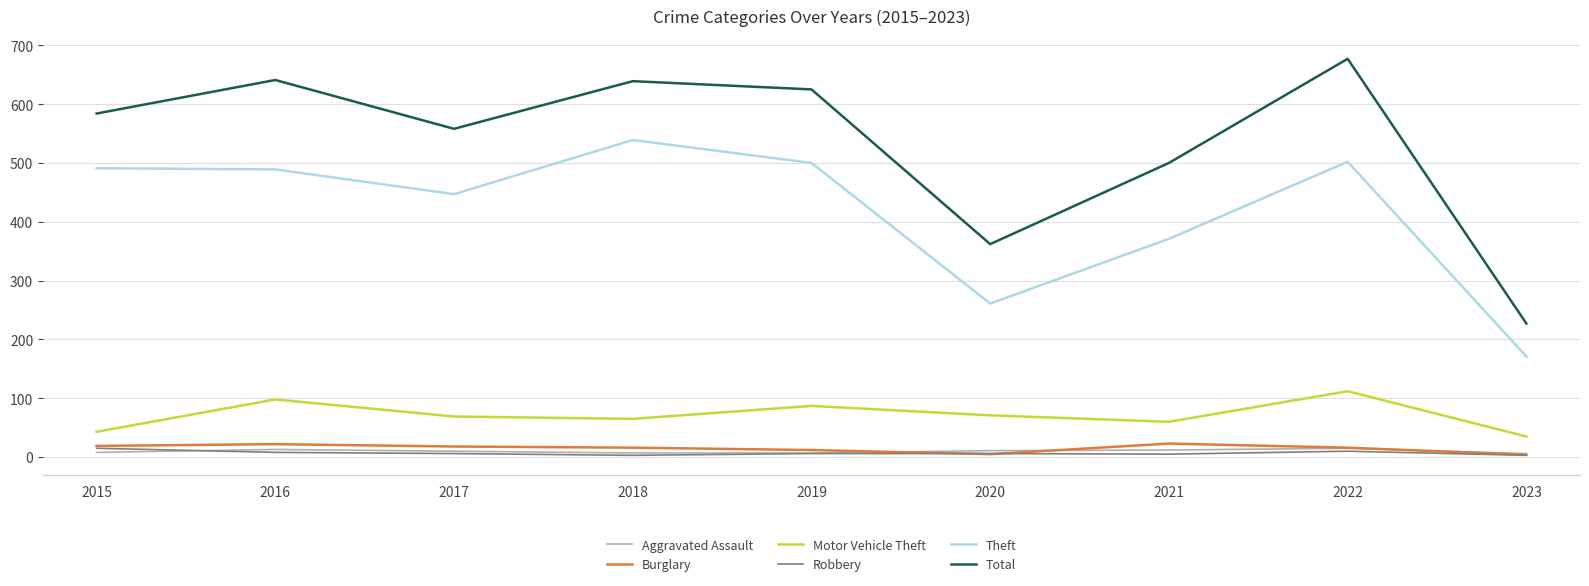

Which series has the largest total across all categories?

Total